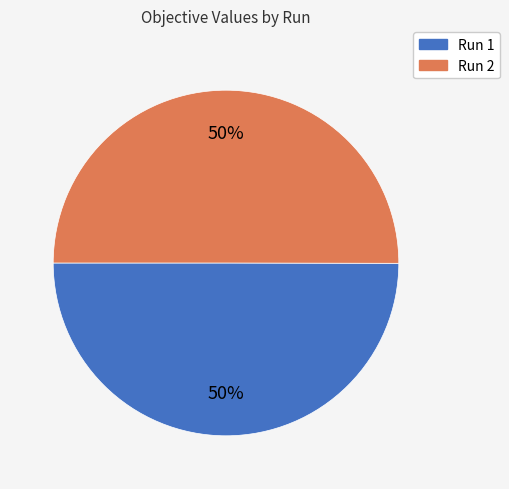

The Run 2 slice represents 50% of the pie. True or false?

True